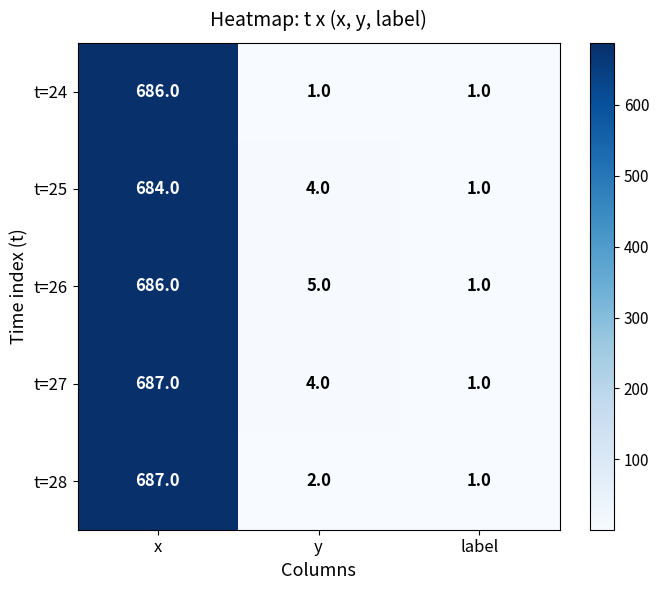

What is the difference between the maximum and minimum values in the t=27 series?

686